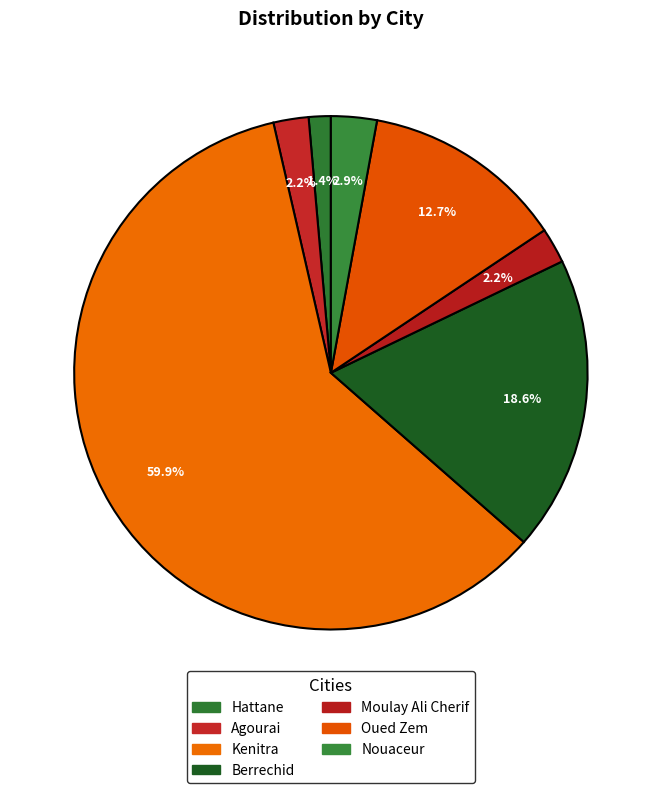

How many segments does this pie chart have?

7